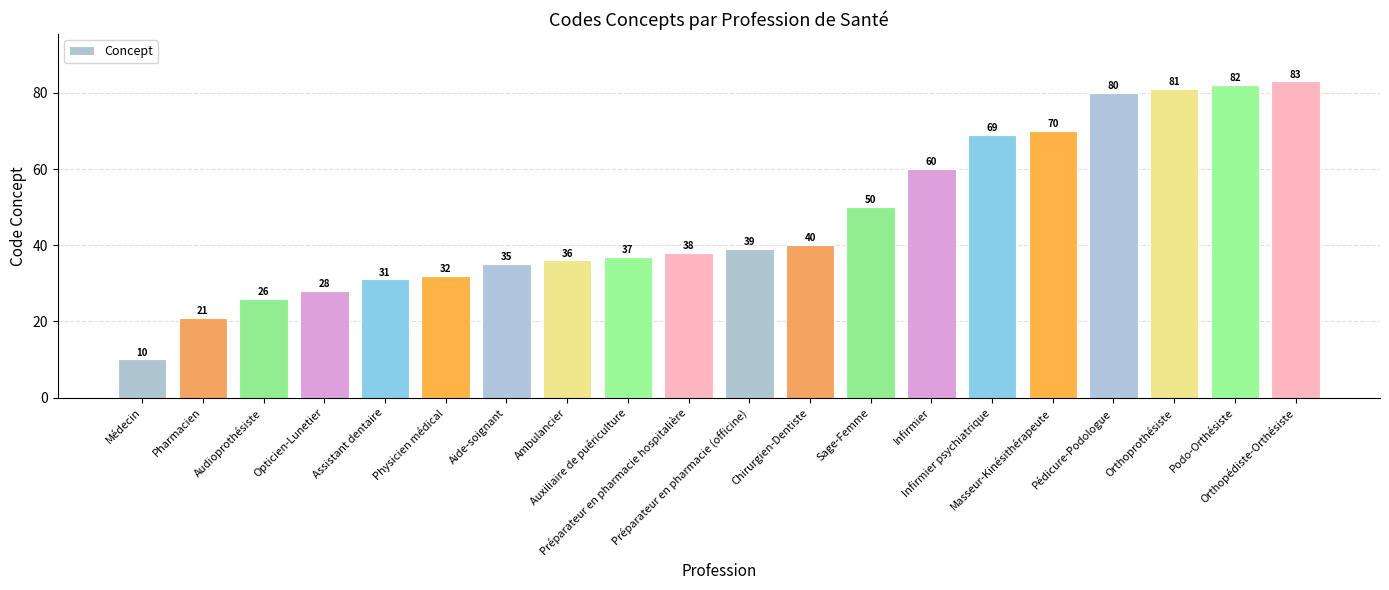

Are the bars grouped side by side (vs. stacked)?

No